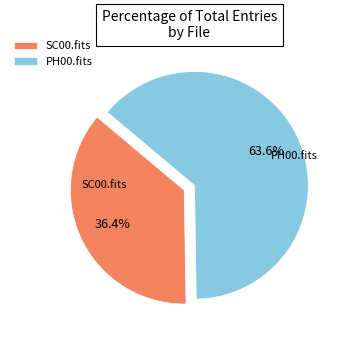

How many slices are in this pie chart?

2